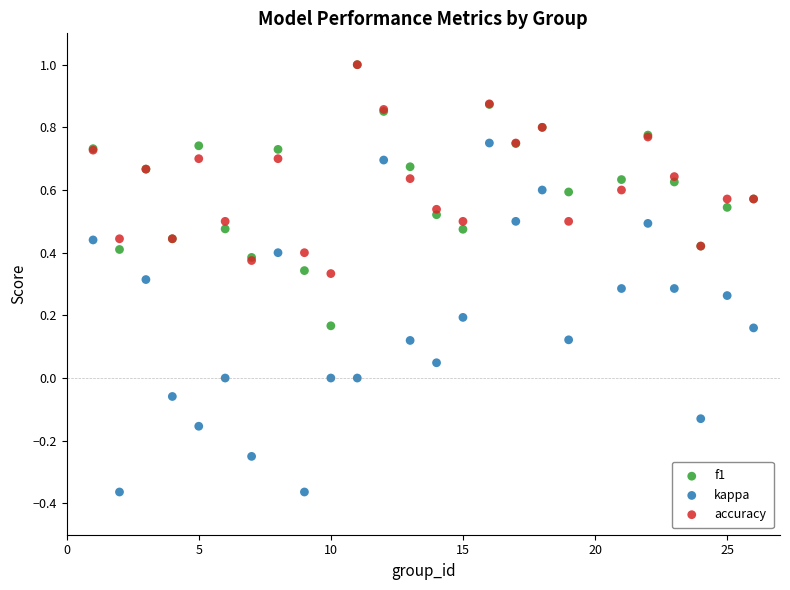

Which series contains the lowest Y value?

kappa